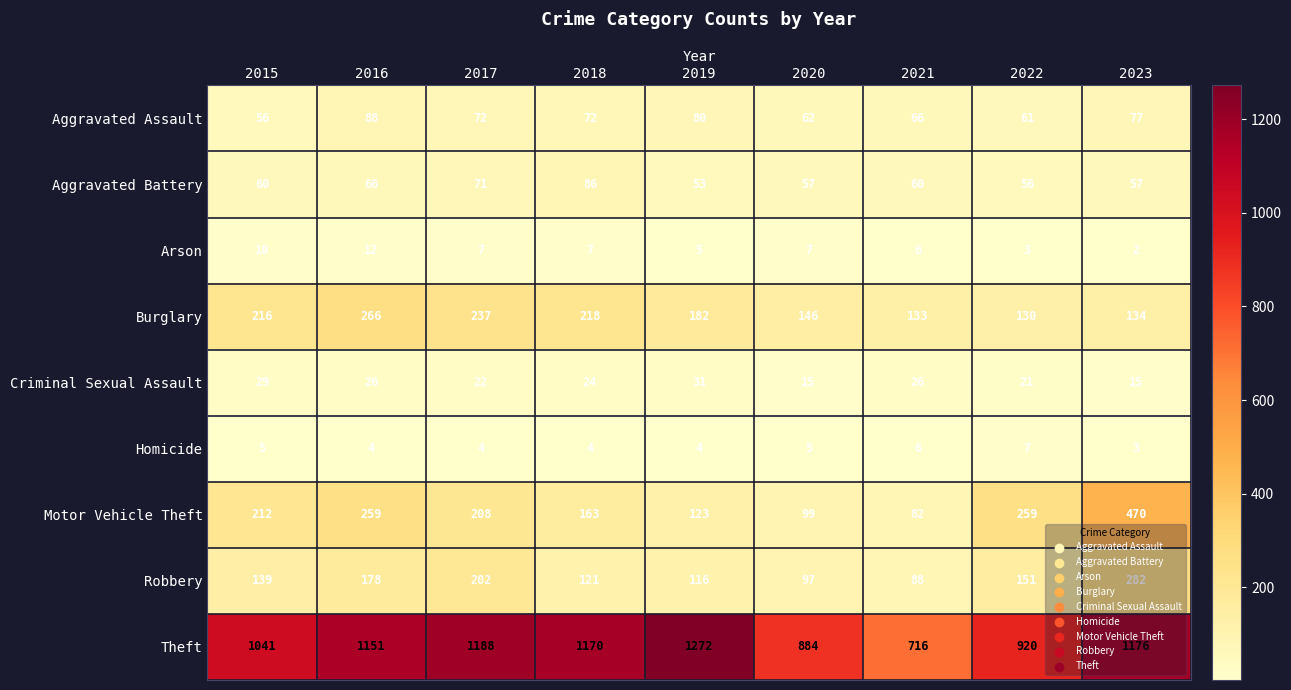

Between 2016 and 2017, which series saw the biggest shift?

Motor Vehicle Theft